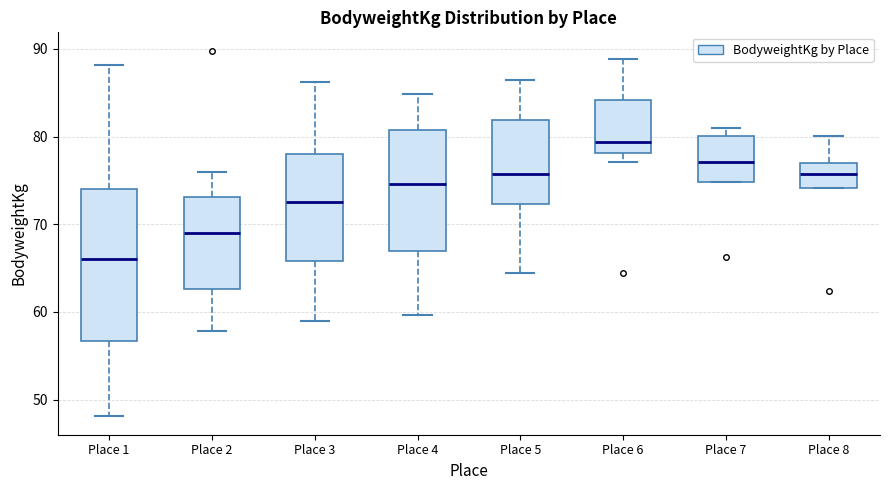

Where does the median line of the box for Place 3 sit on the y-axis? The values are not printed on the chart, so give them approximately, as read against the axis.

73